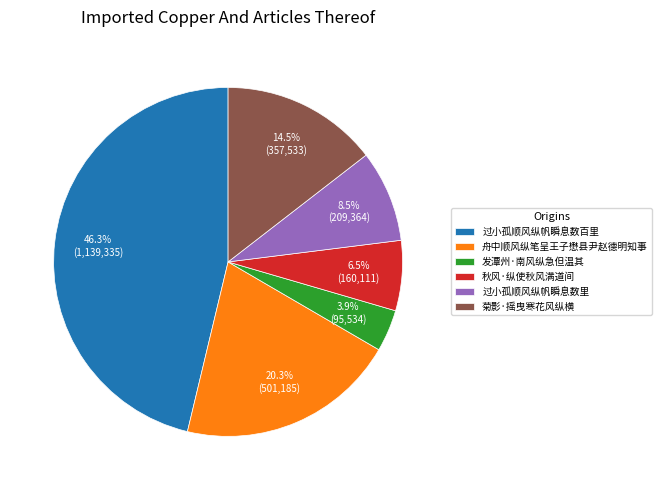

How many slices are in this pie chart?

6